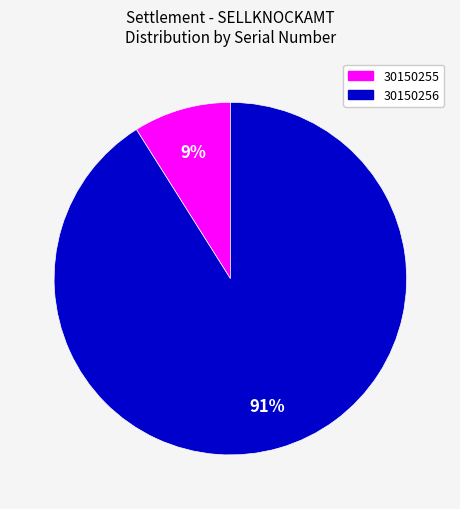

Is there a majority slice in this chart?

Yes